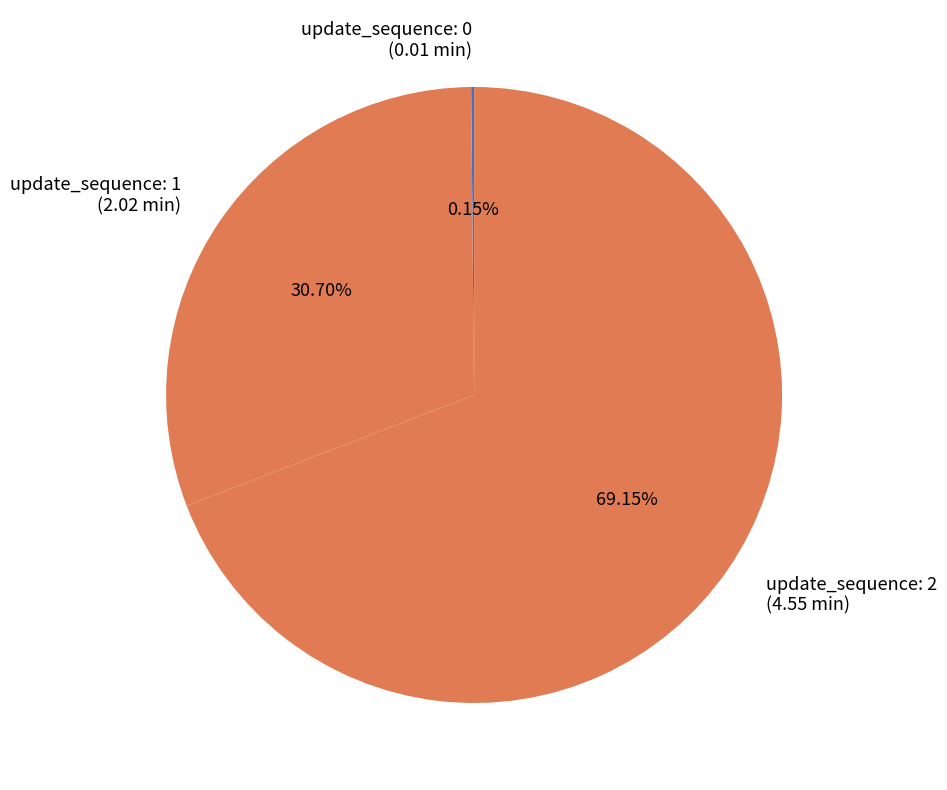

How many segments does this pie chart have?

3